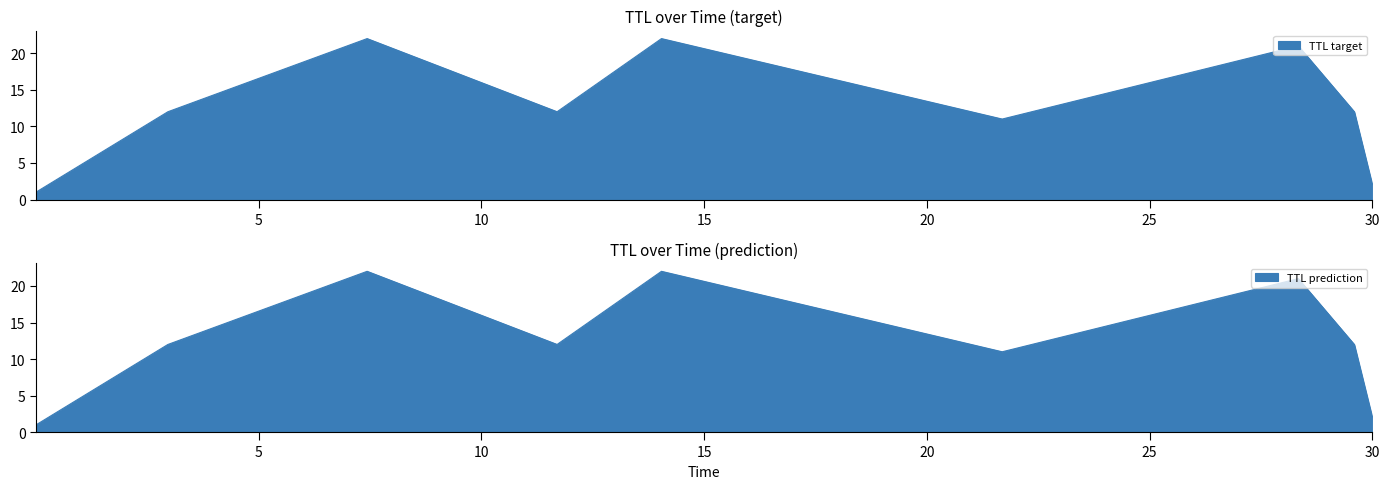

What is the difference between the maximum and minimum values?

21